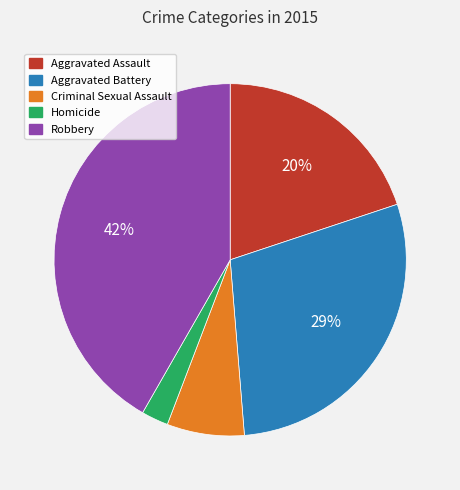

True or false: Robbery accounts for 34% of the total.

False